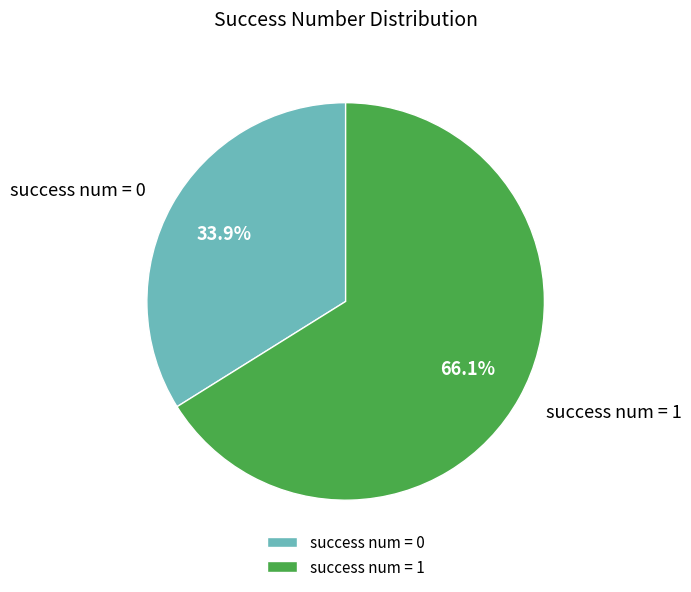

Which category accounts for the majority?

success num = 1